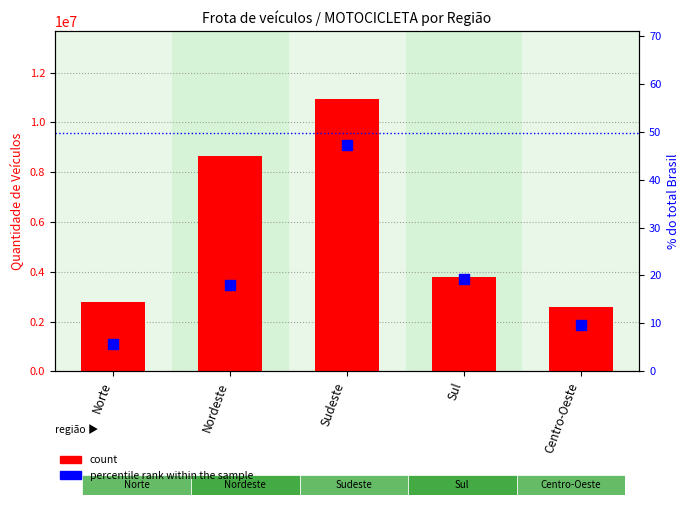

At how many categories does at least one series exceed 914424?

5